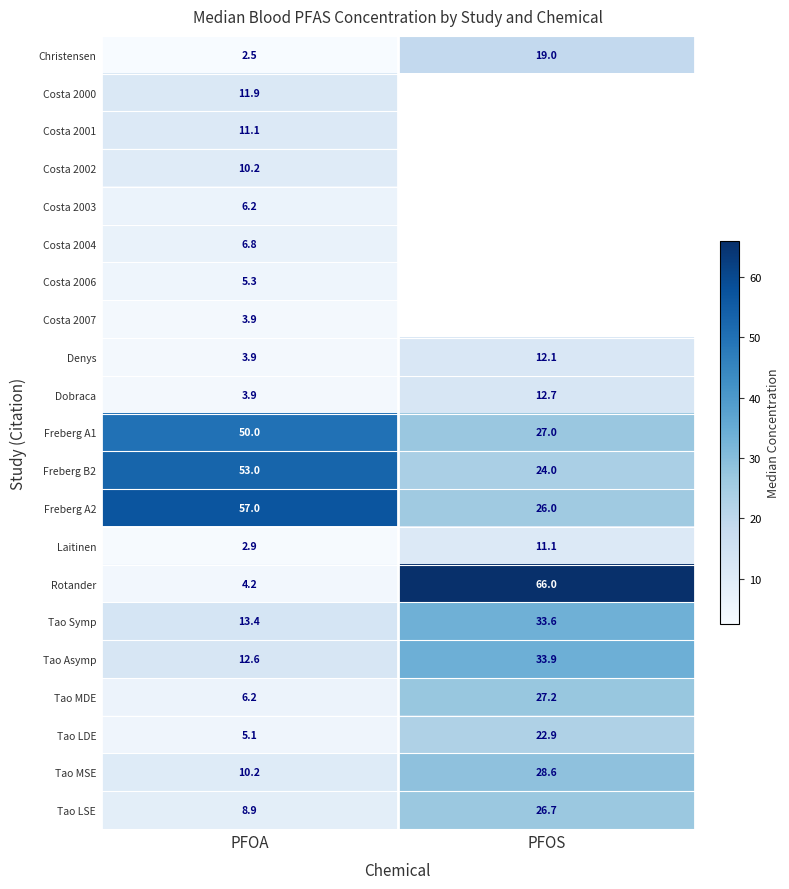

What is the sum of the Freberg A1 values at PFOS and PFOA?

77.0